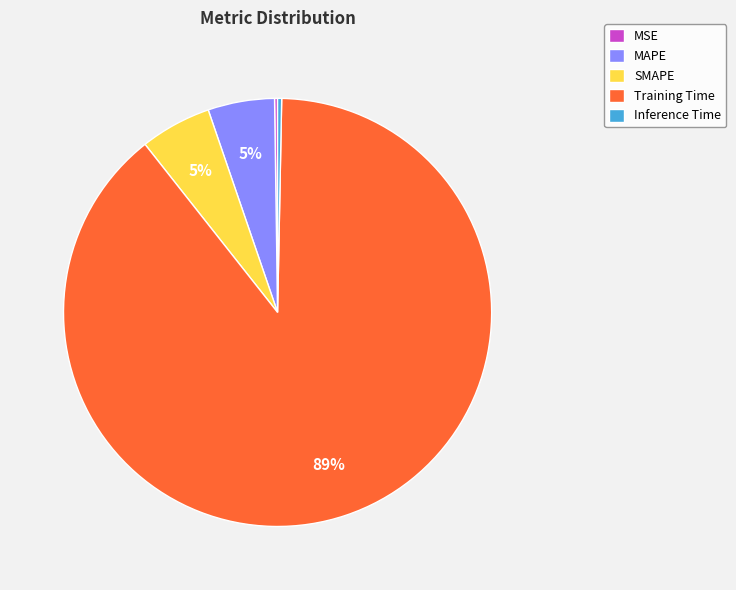

To the nearest percent, what is the average slice percentage?

20%